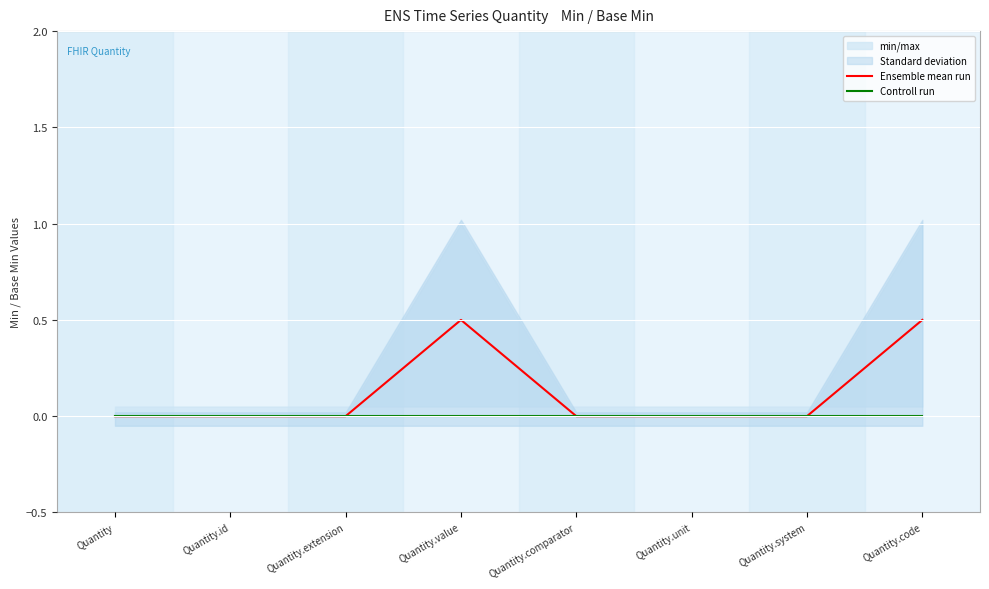

List the series in order of their peak value, highest first.

Ensemble mean run, Controll run